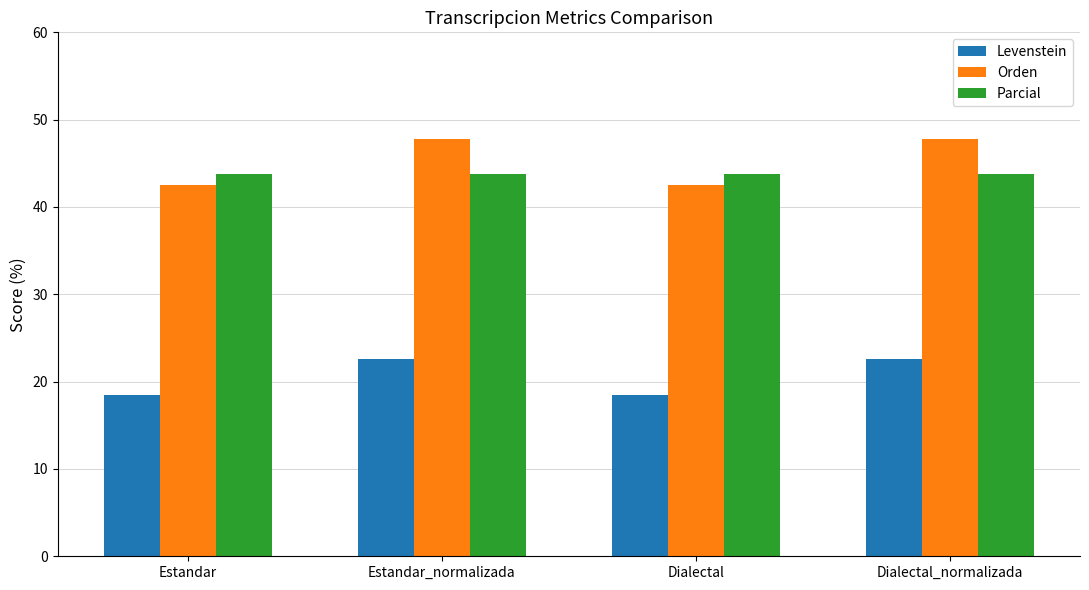

Where does the Orden series first go above 47?

Estandar_normalizada